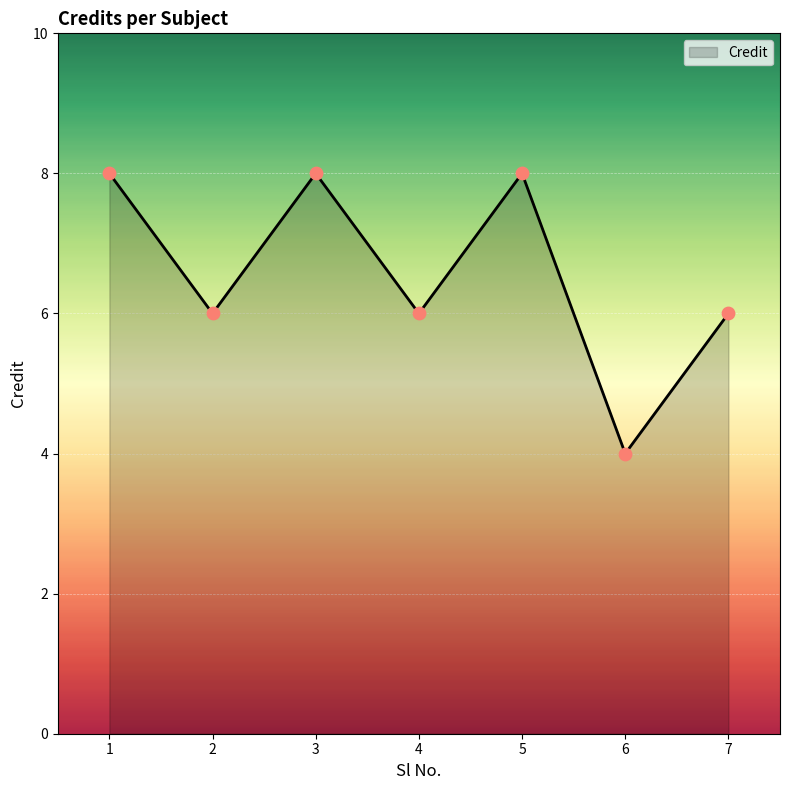

What is the ratio of the value at 2 to the value at 4?

1.0